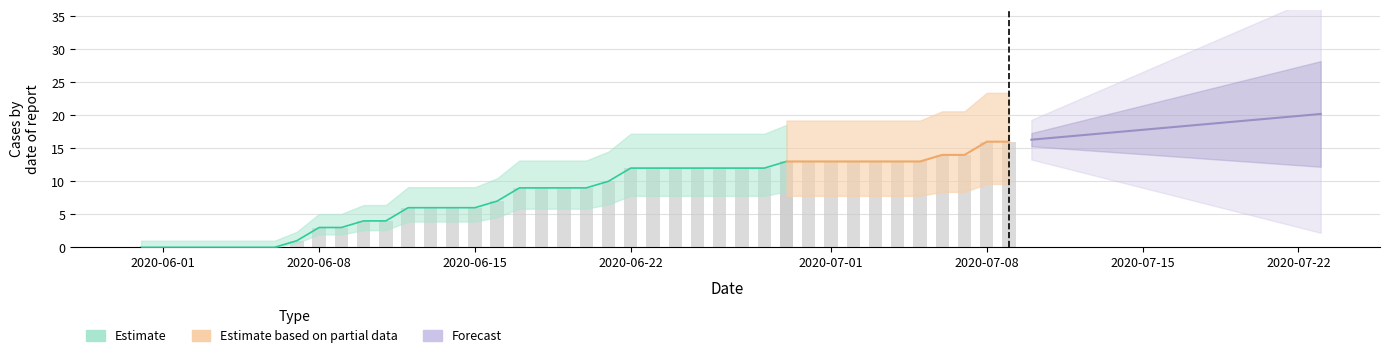

What is the total value across all series at 29?

16